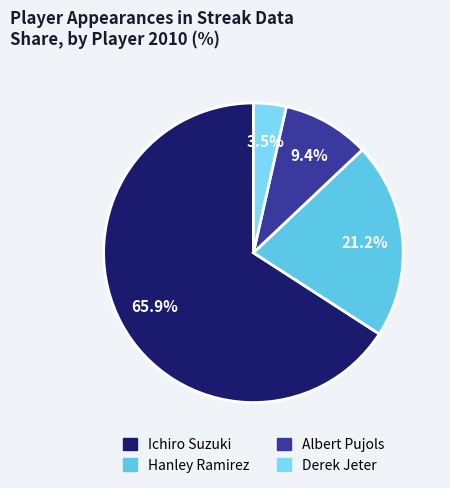

Count the number of slices in the pie.

4